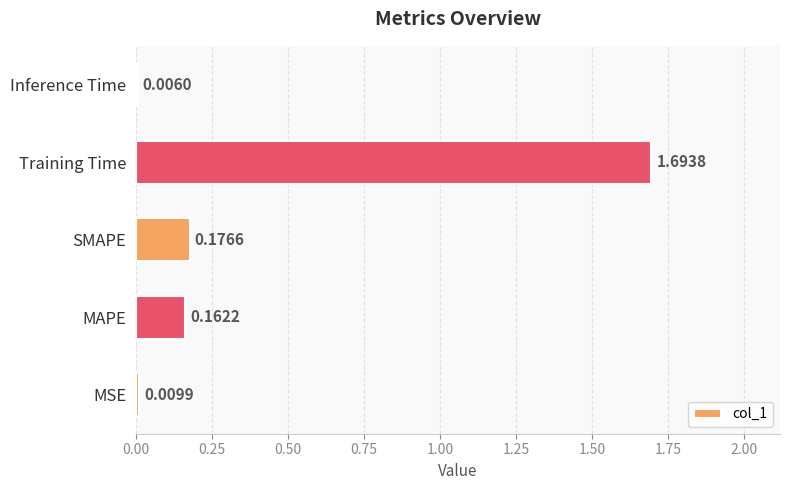

At which label is the value closest to 0?

Inference Time